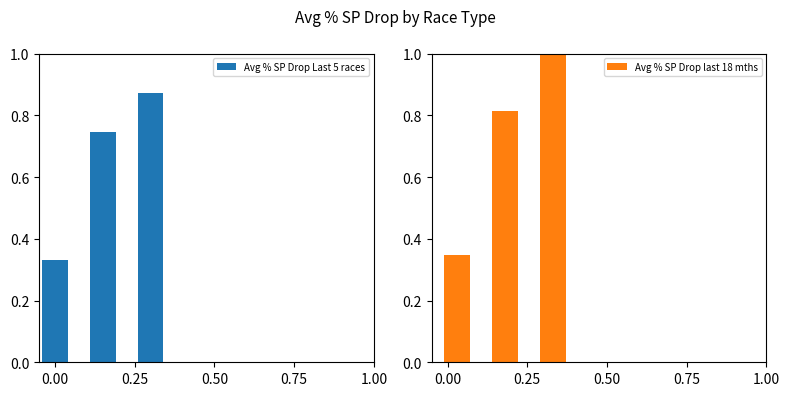

What are all the series names shown in the legend?

Avg % SP Drop Last 5 races, Avg % SP Drop last 18 mths